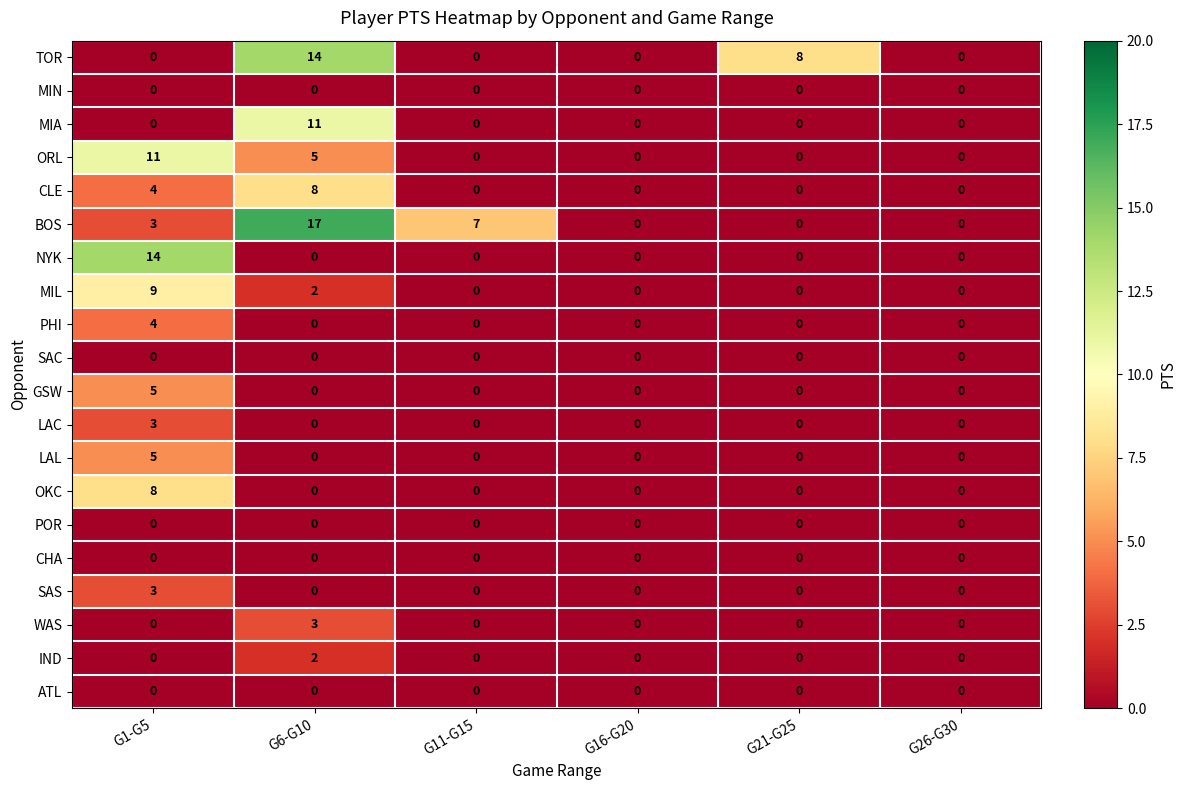

How many values in the SAS series exceed 0?

1